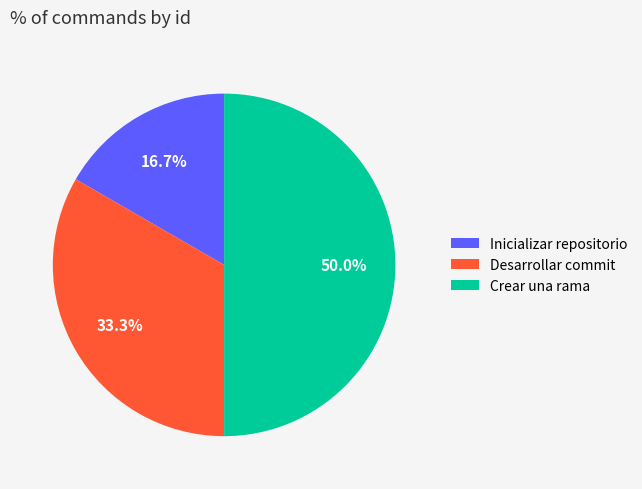

Combined, do Inicializar repositorio and Crear una rama account for over 50%?

Yes